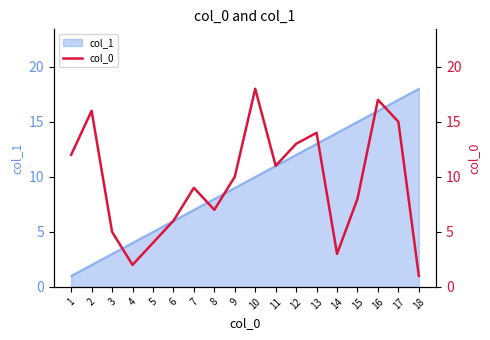

How many data points are less than 10?

9